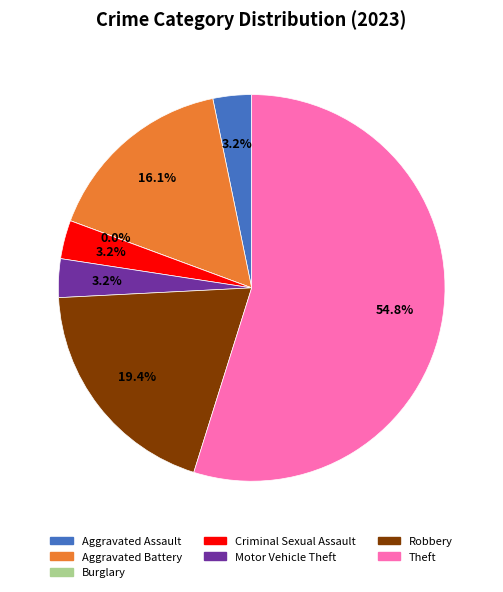

Which slice is the smallest?

Burglary